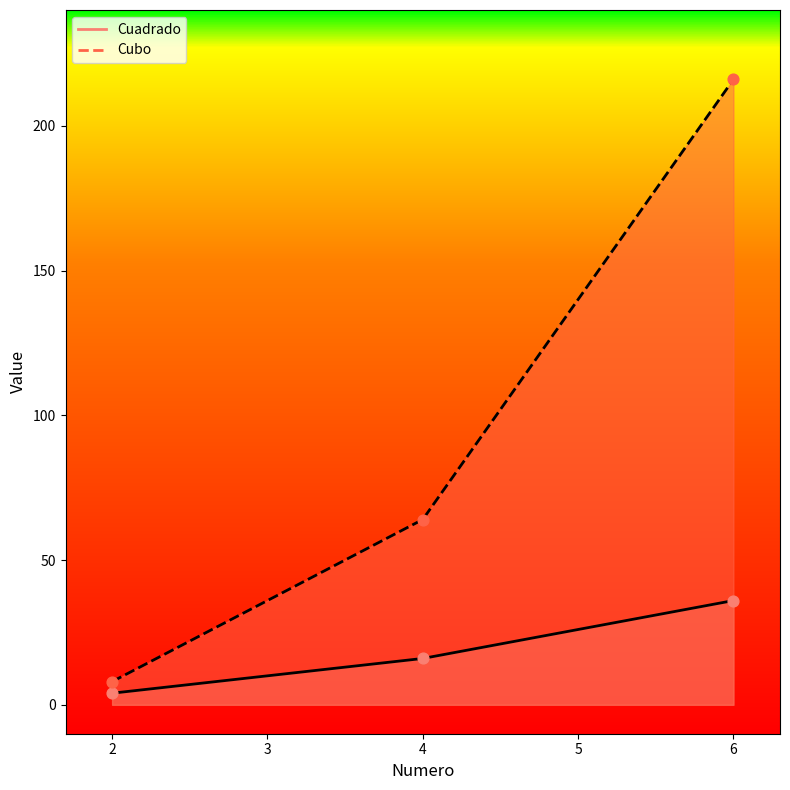

At how many categories does at least one series exceed 138?

1